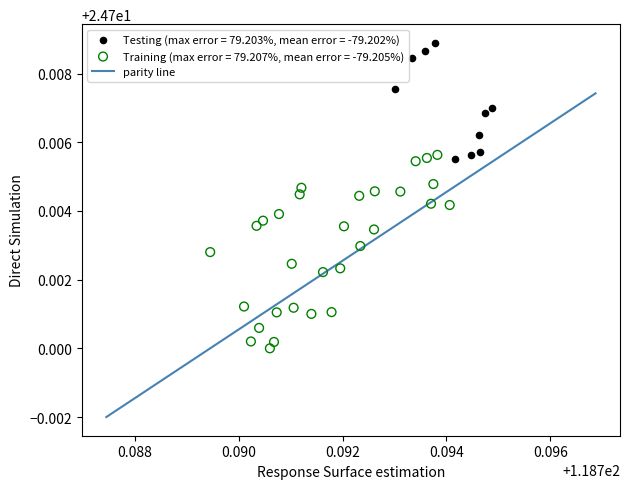

Which series contains the lowest Y value?

Training (max error = 79.207%, mean error = -79.205%)